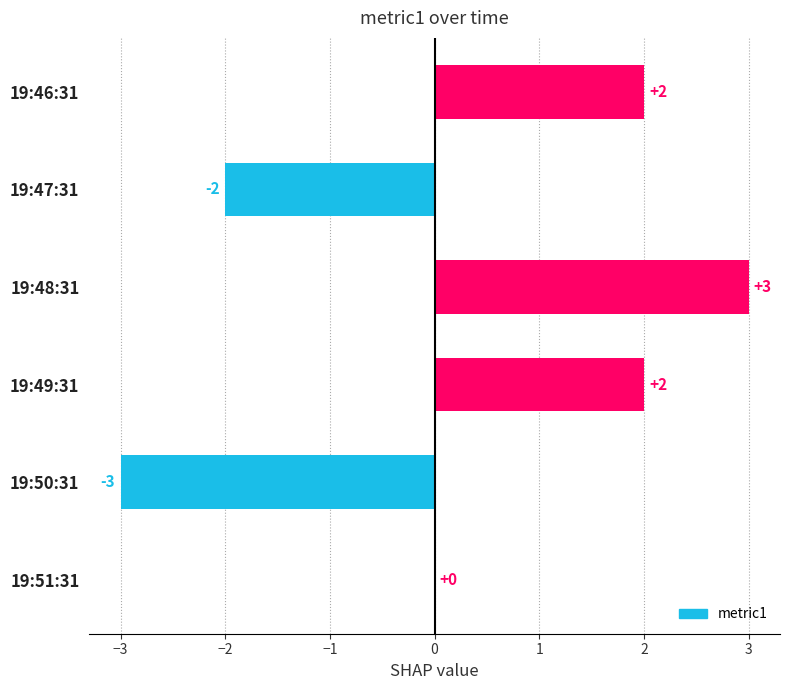

What is the ratio of the value at 19:48:31 to the value at 19:46:31?

1.5